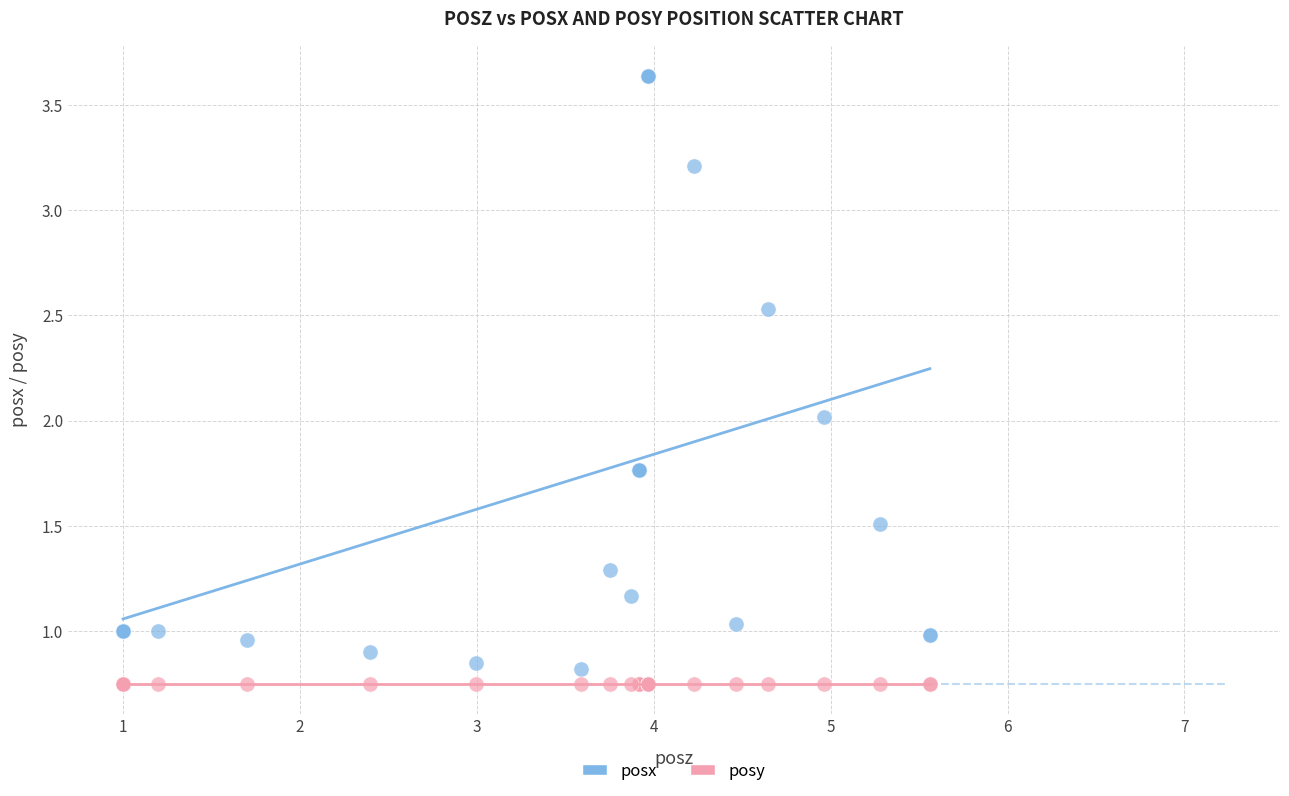

What is the X range (max minus min) for the scatter plot?

4.6